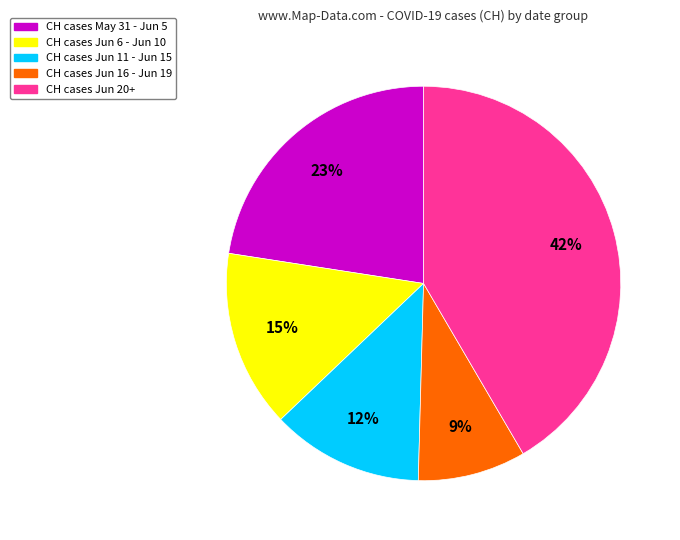

Is there any slice that represents more than half of the pie?

No